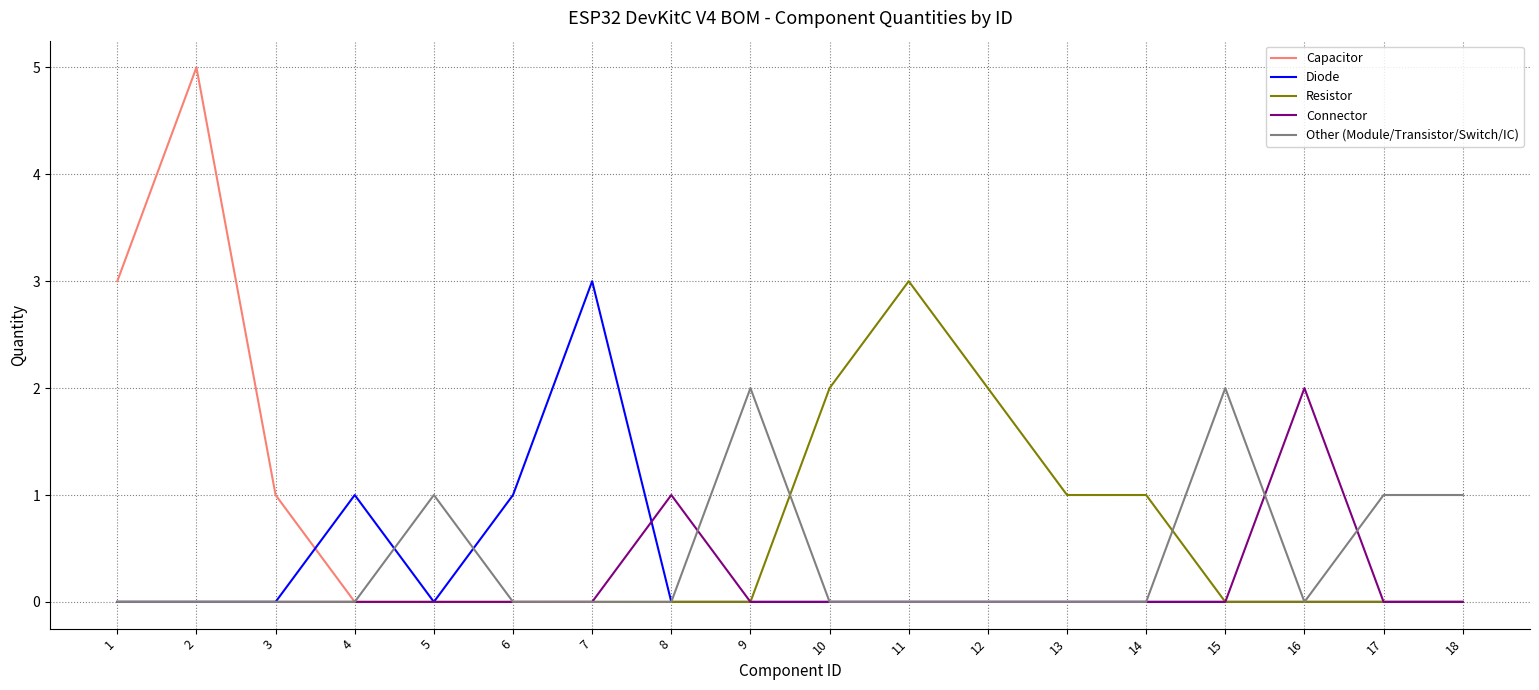

Which series has the widest spread of values?

Capacitor